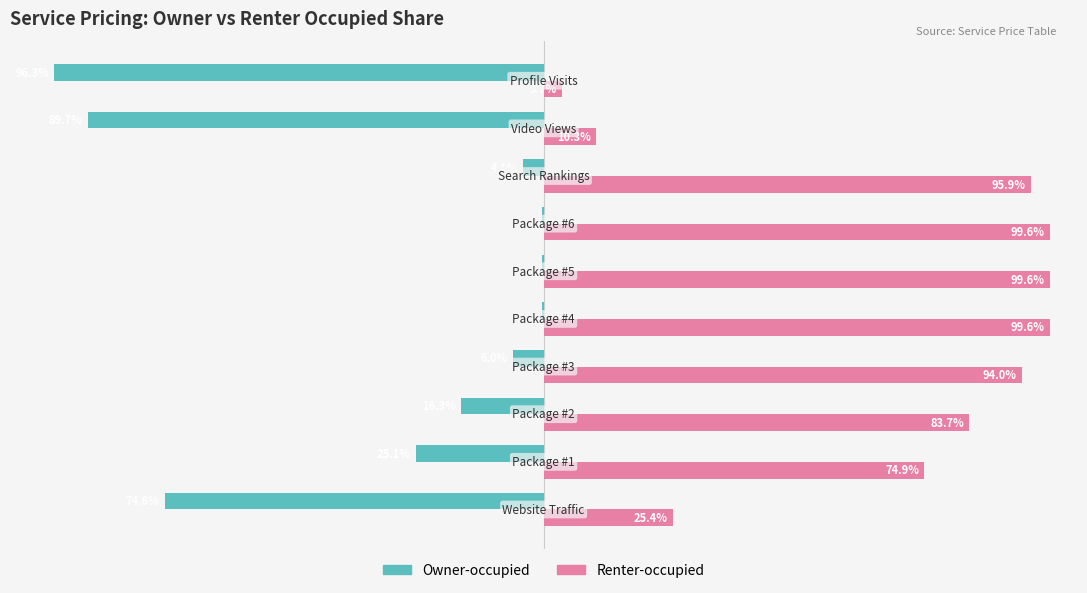

Which series has the largest total across all categories?

Renter-occupied